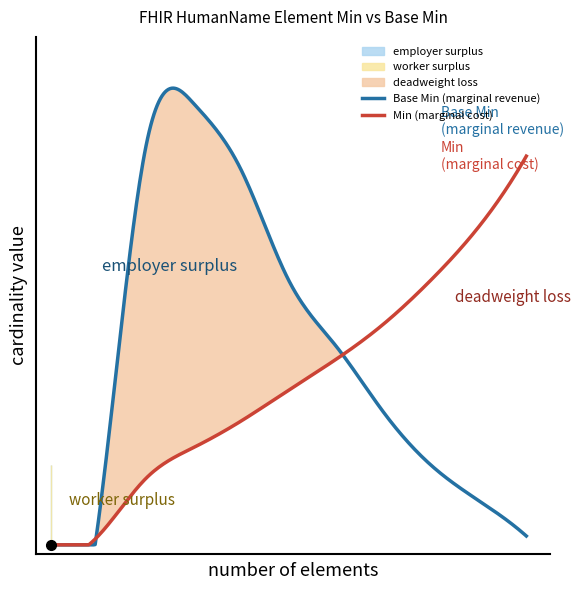

How many values in Min are above zero?

2